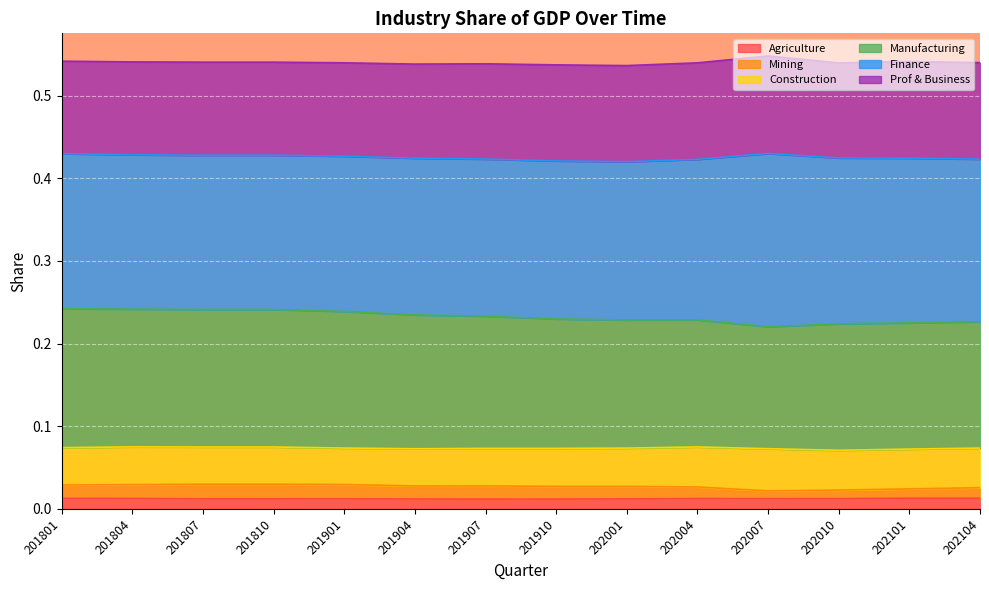

Does the chart display data point markers on the line(s)?

No